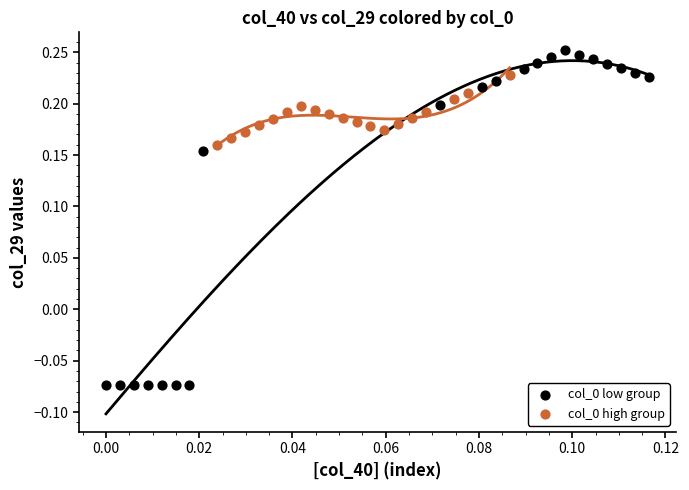

Which series has the largest Y range (max minus min)?

col_0 low group